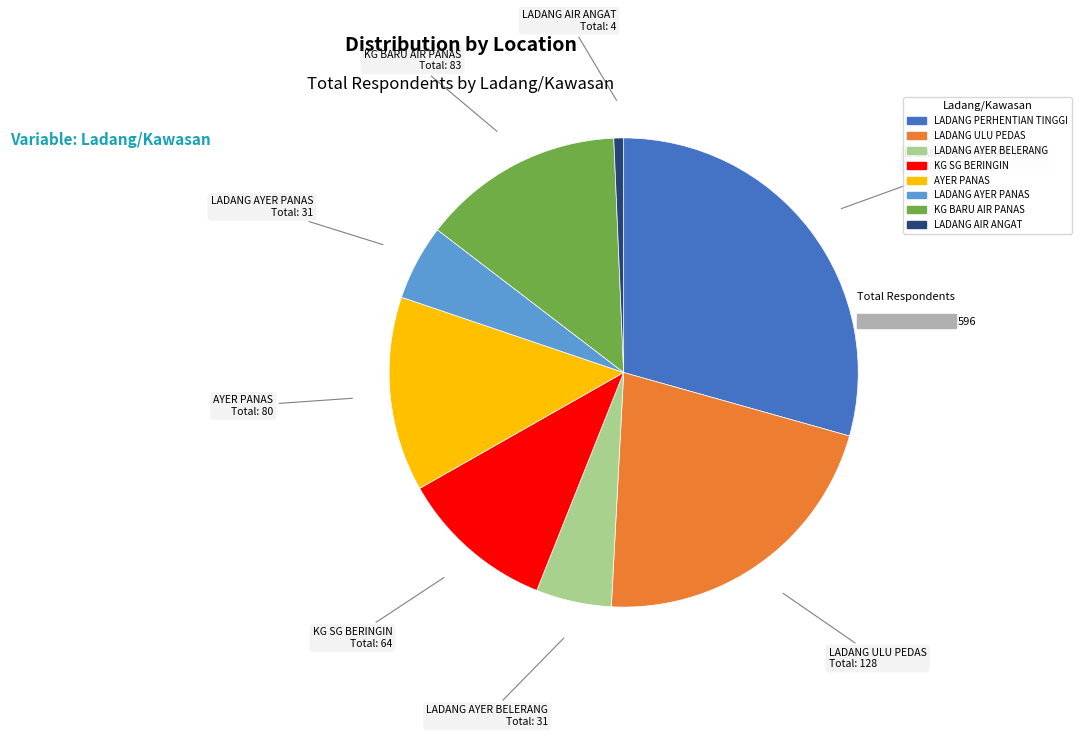

The LADANG AIR ANGAT slice represents 1% of the pie. True or false?

True